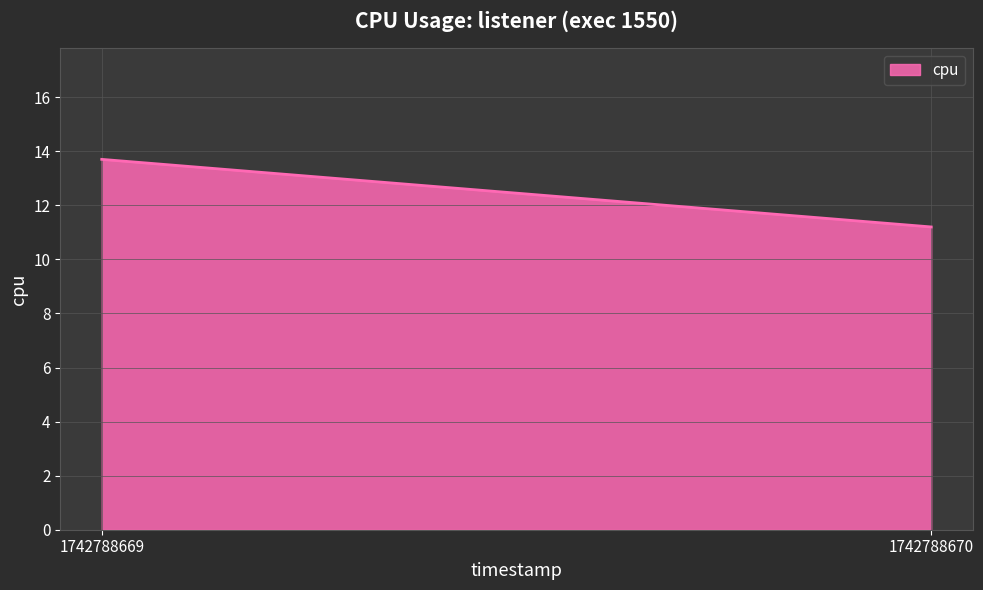

What is the sum of the values at 1742788669 and 1742788670?

24.9